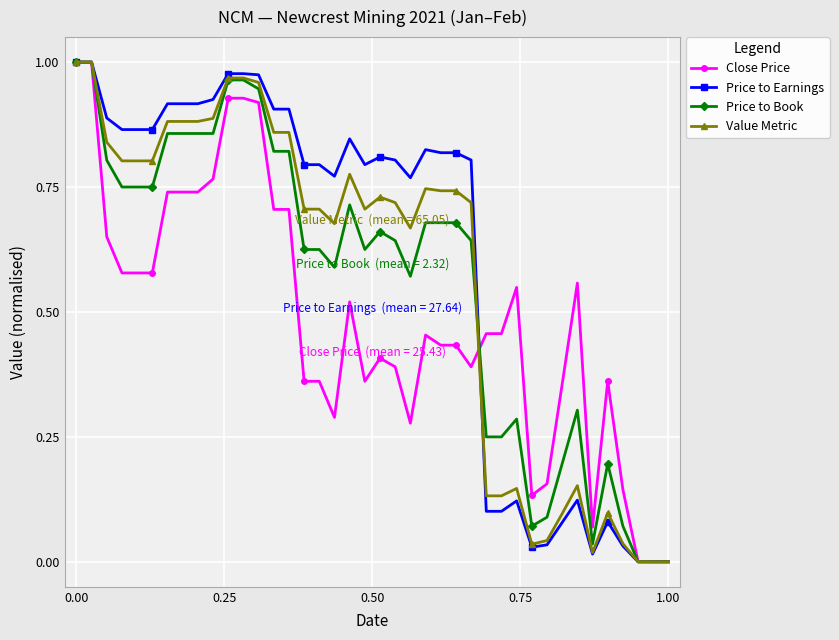

Which series has the largest total across all categories?

Price to Earnings